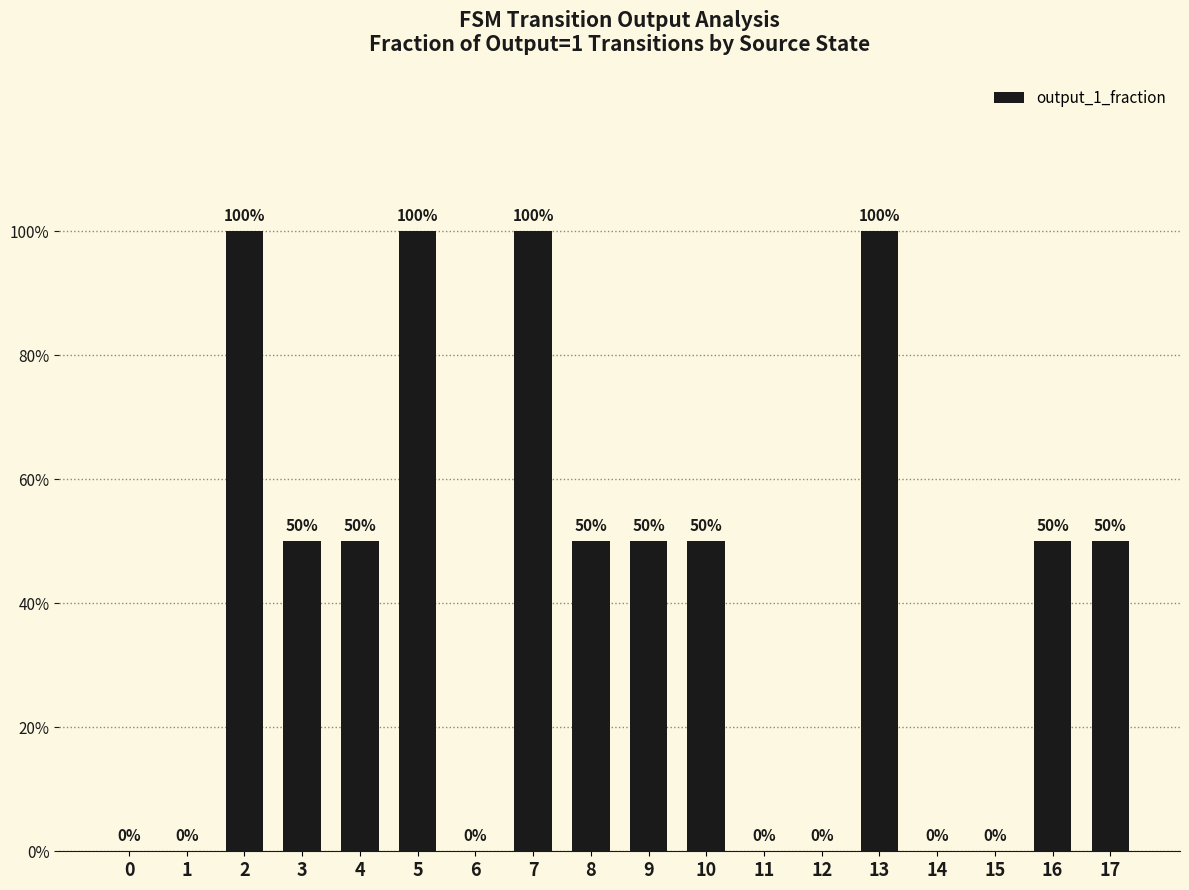

What is the maximum value shown in the chart?

1.0